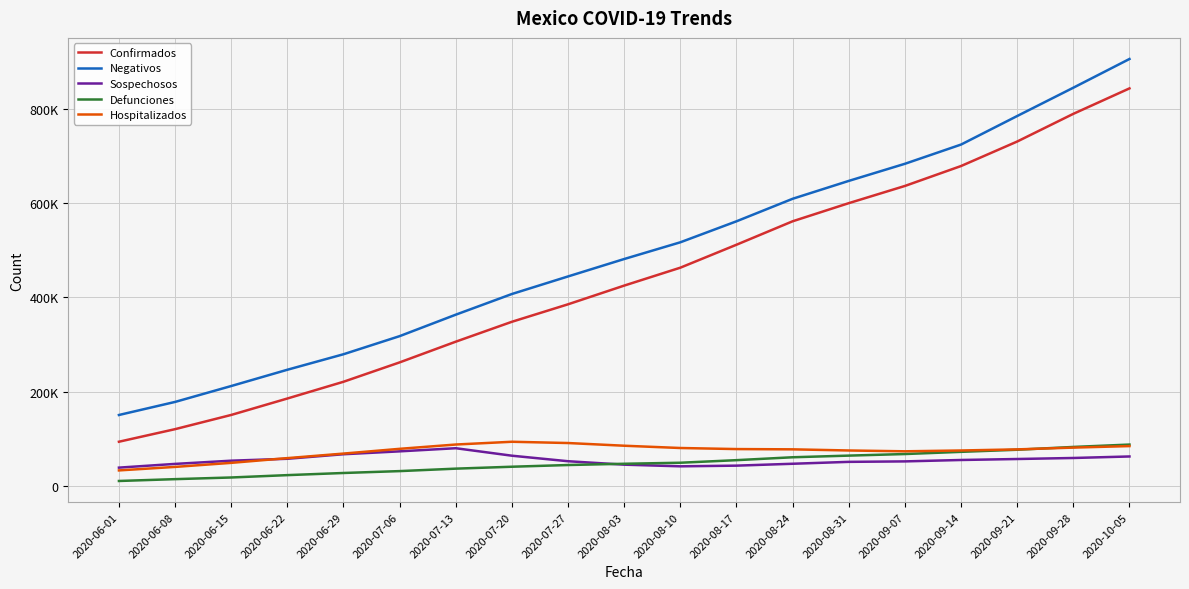

Is this an area chart (filled region under the line)?

No